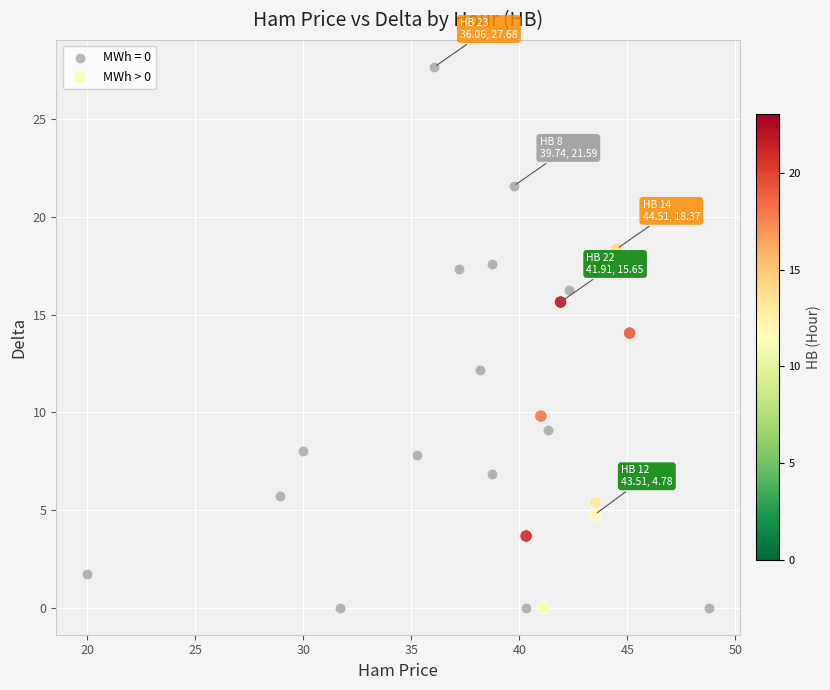

Which series has the largest Y range (max minus min)?

MWh = 0